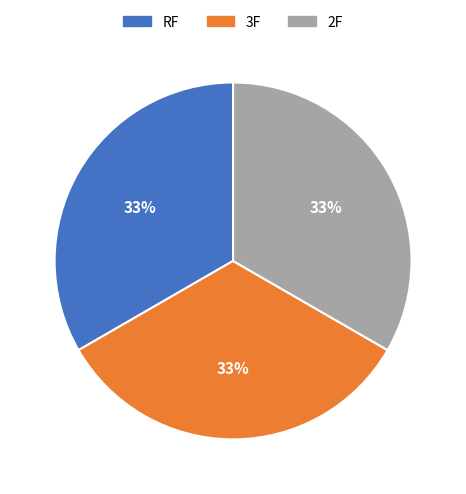

To the nearest percent, what is the difference between the largest and smallest slice percentages?

0%